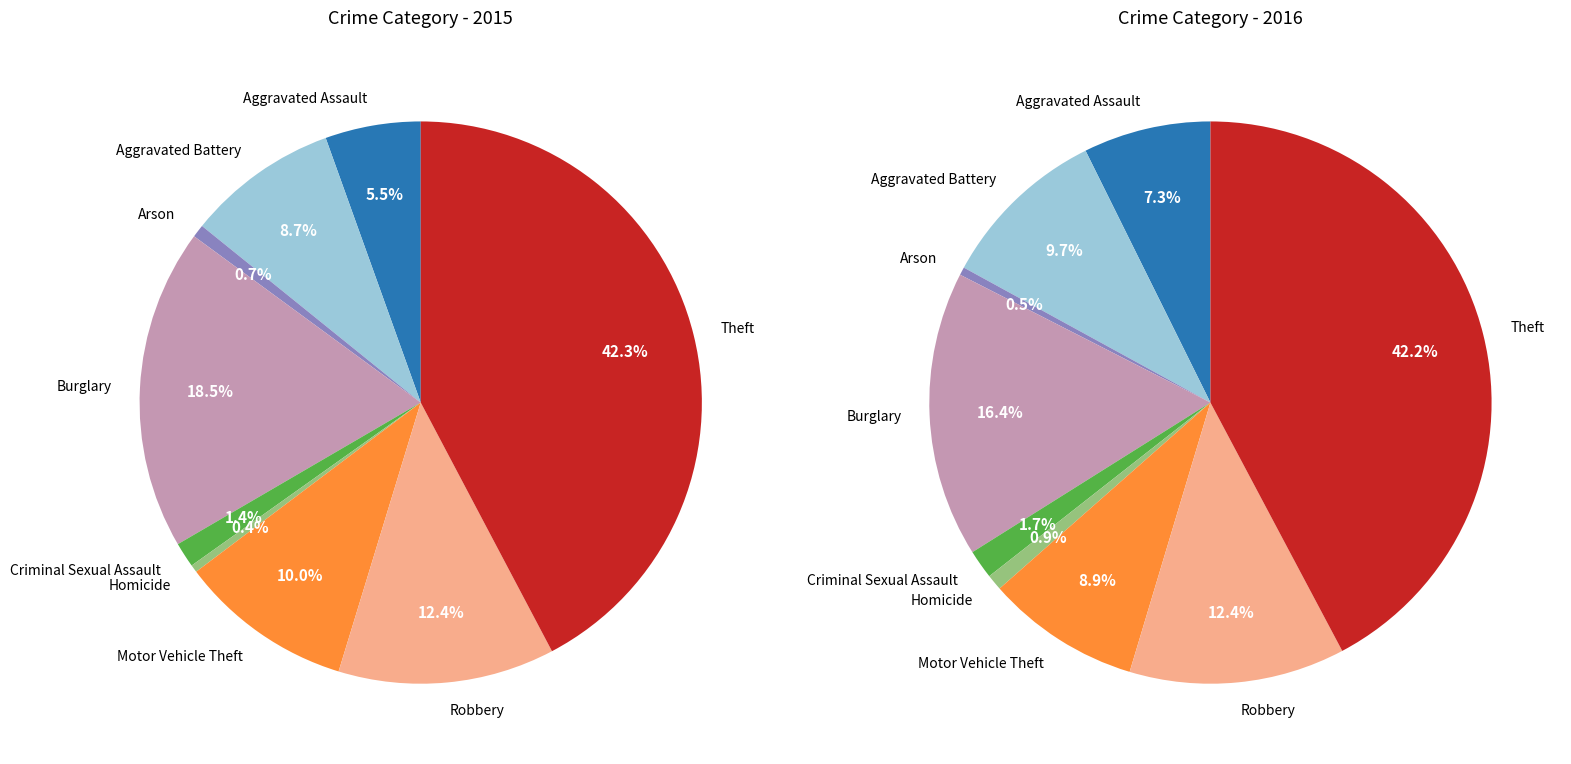

To the nearest percent, what is the difference between the Criminal Sexual Assault and Aggravated Assault slice percentages?

4%